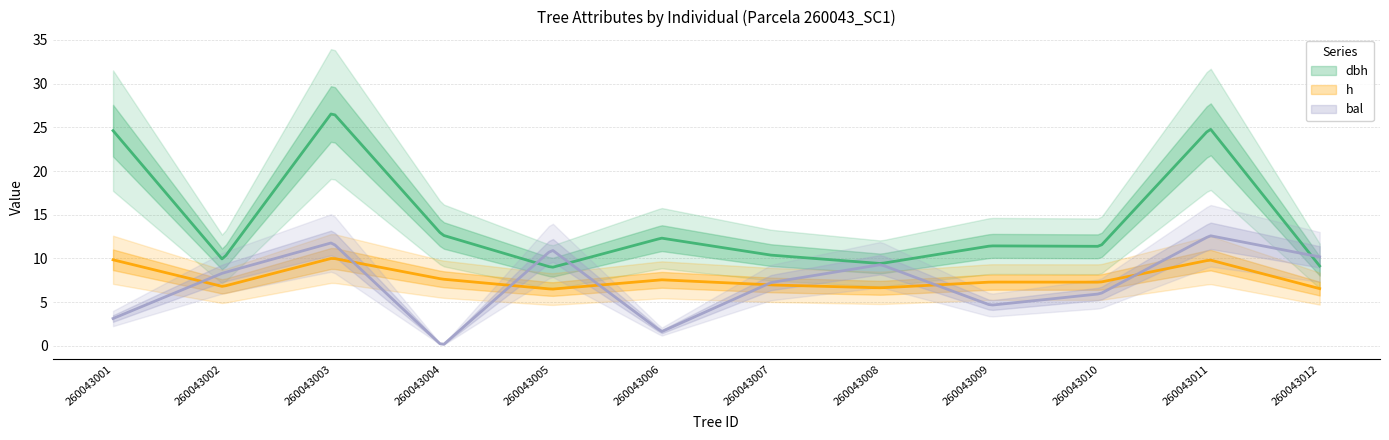

What is the average value of the bal series?

7.1